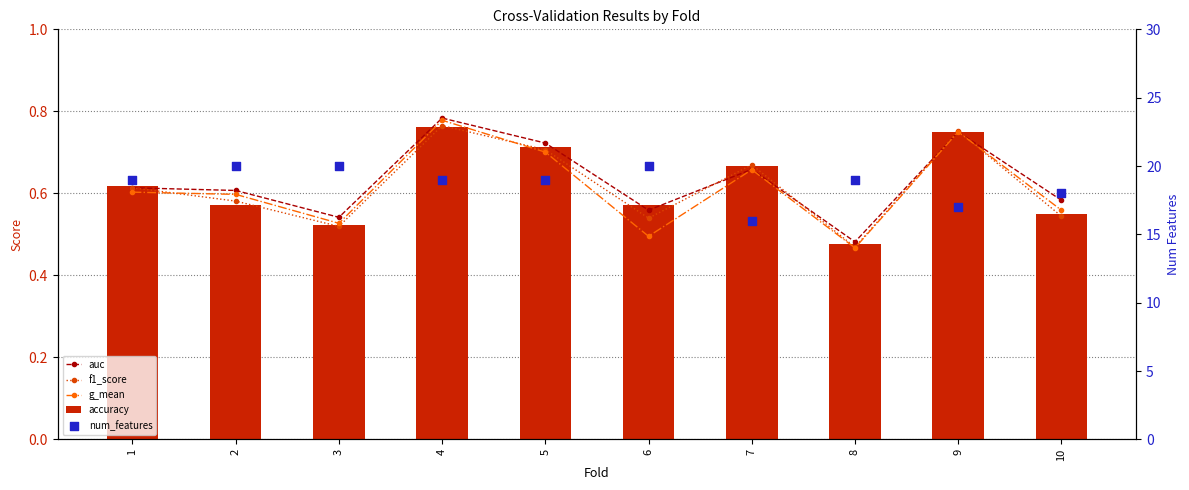

At which category is the sum across all series the highest?

2